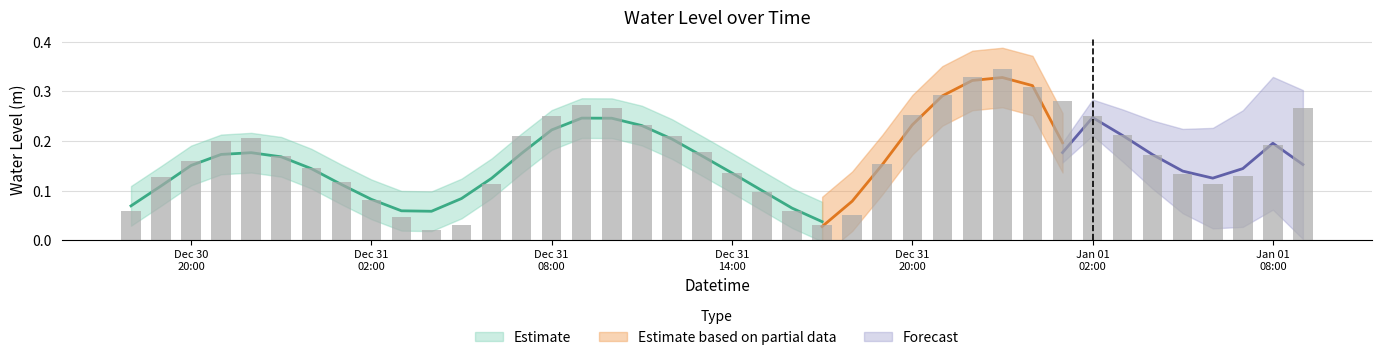

List the labels in order of value, smallest first.

2022-12-31 04:00:00, 2022-12-31 05:00:00, 2022-12-31 17:00:00, 2022-12-31 03:00:00, 2022-12-31 18:00:00, 2022-12-31 16:00:00, 2022-12-30 18:00:00, 2022-12-31 02:00:00, 2022-12-31 15:00:00, 2023-01-01 06:00:00, 2022-12-31 06:00:00, 2022-12-31 01:00:00, 2022-12-30 19:00:00, 2023-01-01 07:00:00, 2023-01-01 05:00:00, 2022-12-31 14:00:00, 2022-12-31 00:00:00, 2022-12-31 19:00:00, 2022-12-30 20:00:00, 2022-12-30 23:00:00, 2023-01-01 04:00:00, 2022-12-31 13:00:00, 2023-01-01 08:00:00, 2022-12-30 21:00:00, 2022-12-30 22:00:00, 2022-12-31 12:00:00, 2022-12-31 07:00:00, 2023-01-01 03:00:00, 2022-12-31 11:00:00, 2023-01-01 02:00:00, 2022-12-31 08:00:00, 2022-12-31 20:00:00, 2023-01-01 09:00:00, 2022-12-31 10:00:00, 2022-12-31 09:00:00, 2023-01-01 01:00:00, 2022-12-31 21:00:00, 2023-01-01 00:00:00, 2022-12-31 22:00:00, 2022-12-31 23:00:00